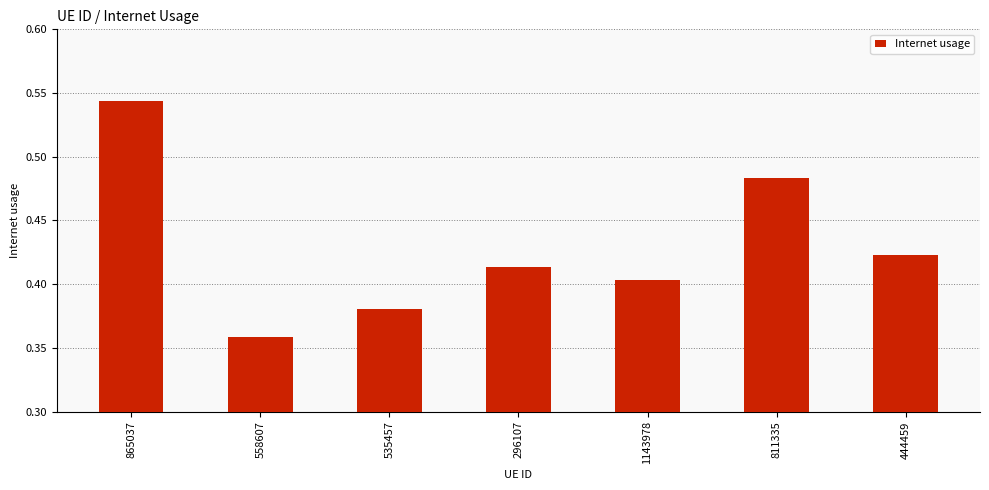

Does the chart contain any negative values?

No